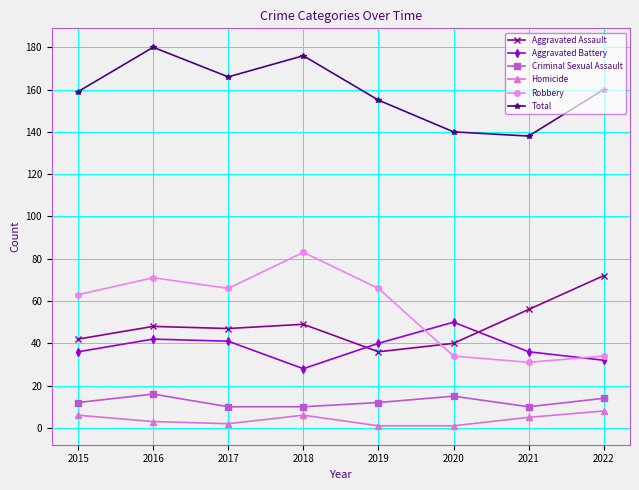

What is the lowest value of the Criminal Sexual Assault series?

10